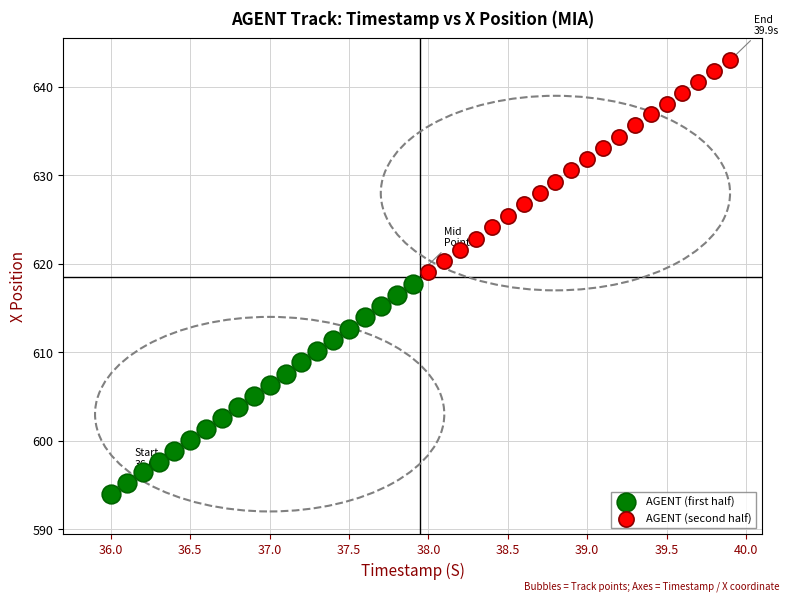

Which series reaches the maximum Y coordinate?

AGENT (second half)